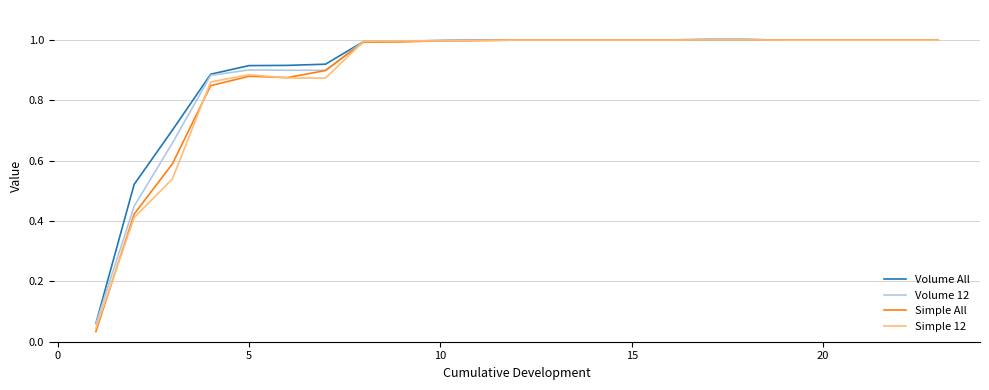

What is the maximum value for Simple 12?

1.0